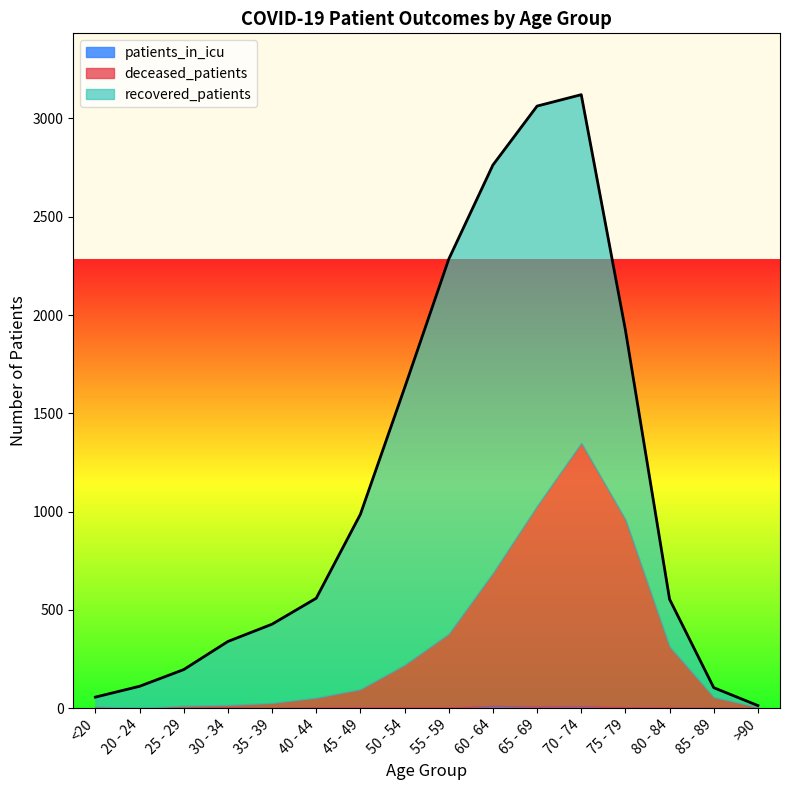

The patients_in_icu series shows 2 at <20. True or false?

False